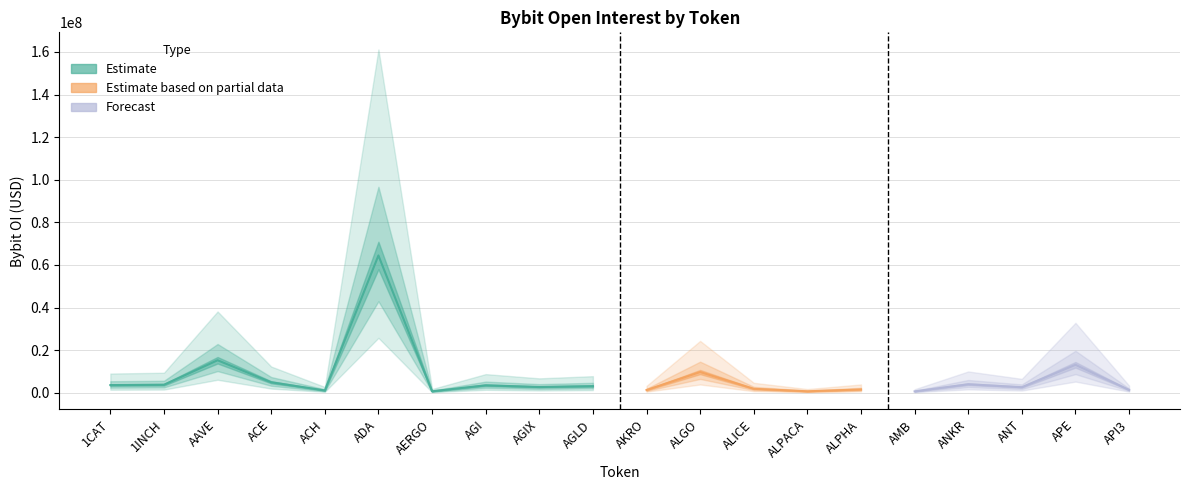

What is the ratio of the value at AKRO to the value at AERGO?

1.8